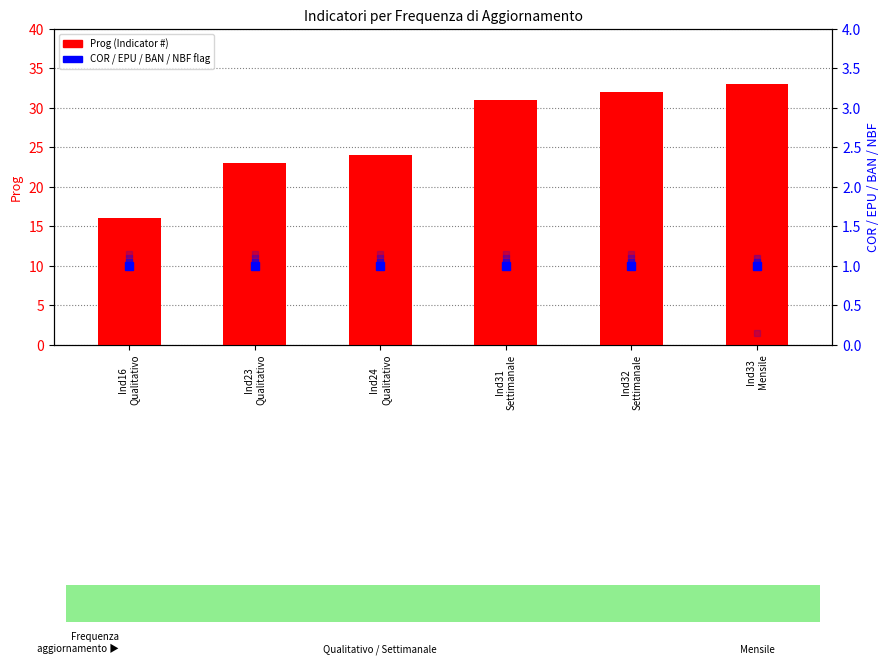

How many groups of bars are there?

6